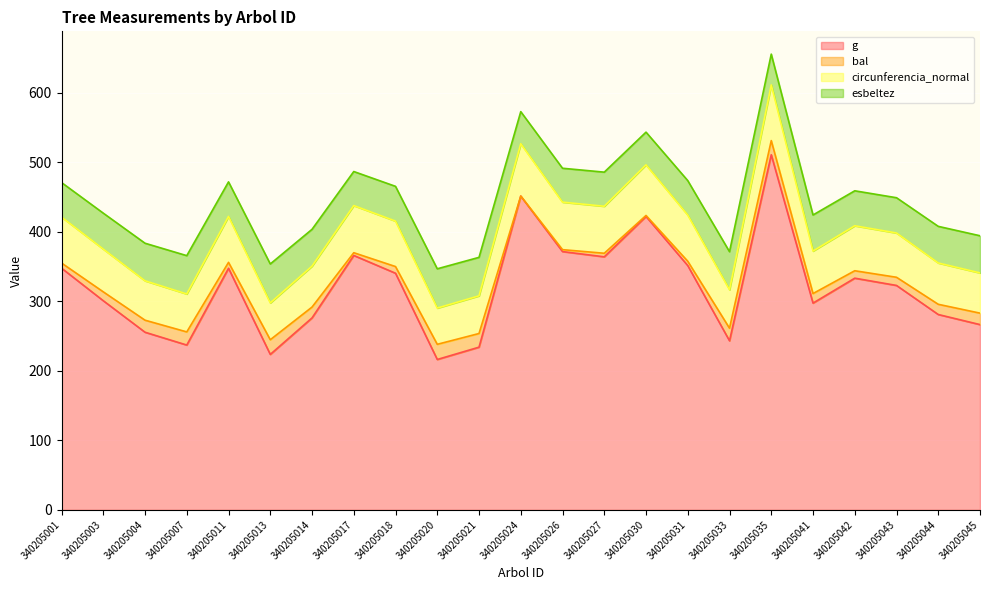

Count the number of categories in the chart.

23